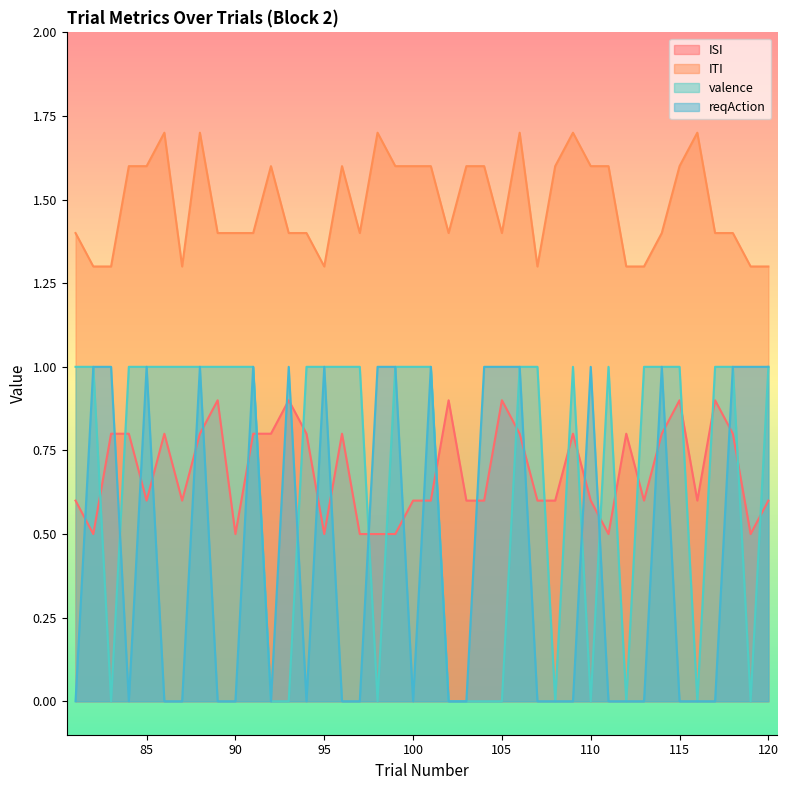

What is the total value across all series at 88?

4.5